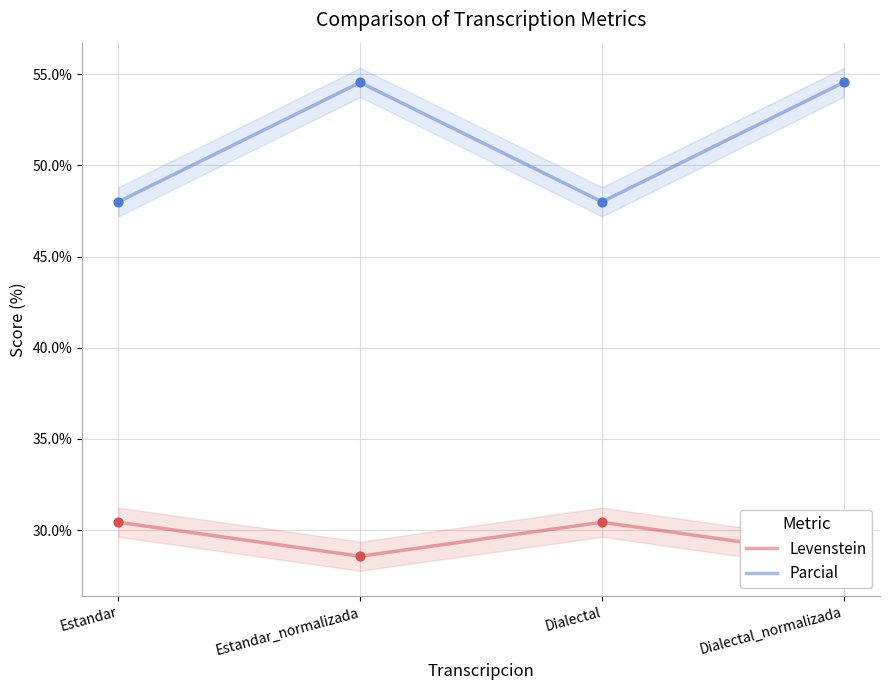

Which series reaches the maximum Y coordinate?

Parcial